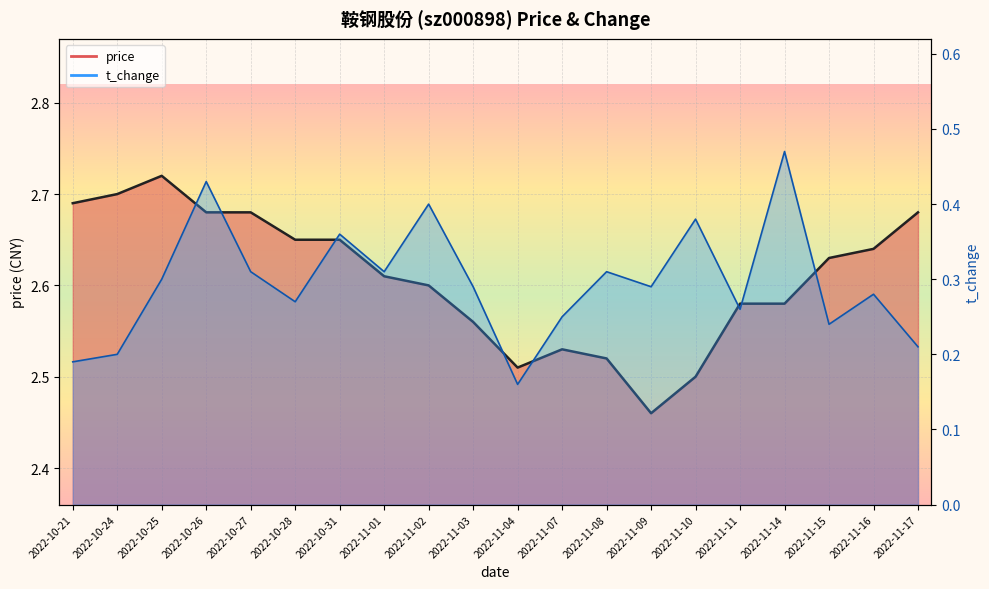

Rank the series by their average value, from highest to lowest.

price, t_change